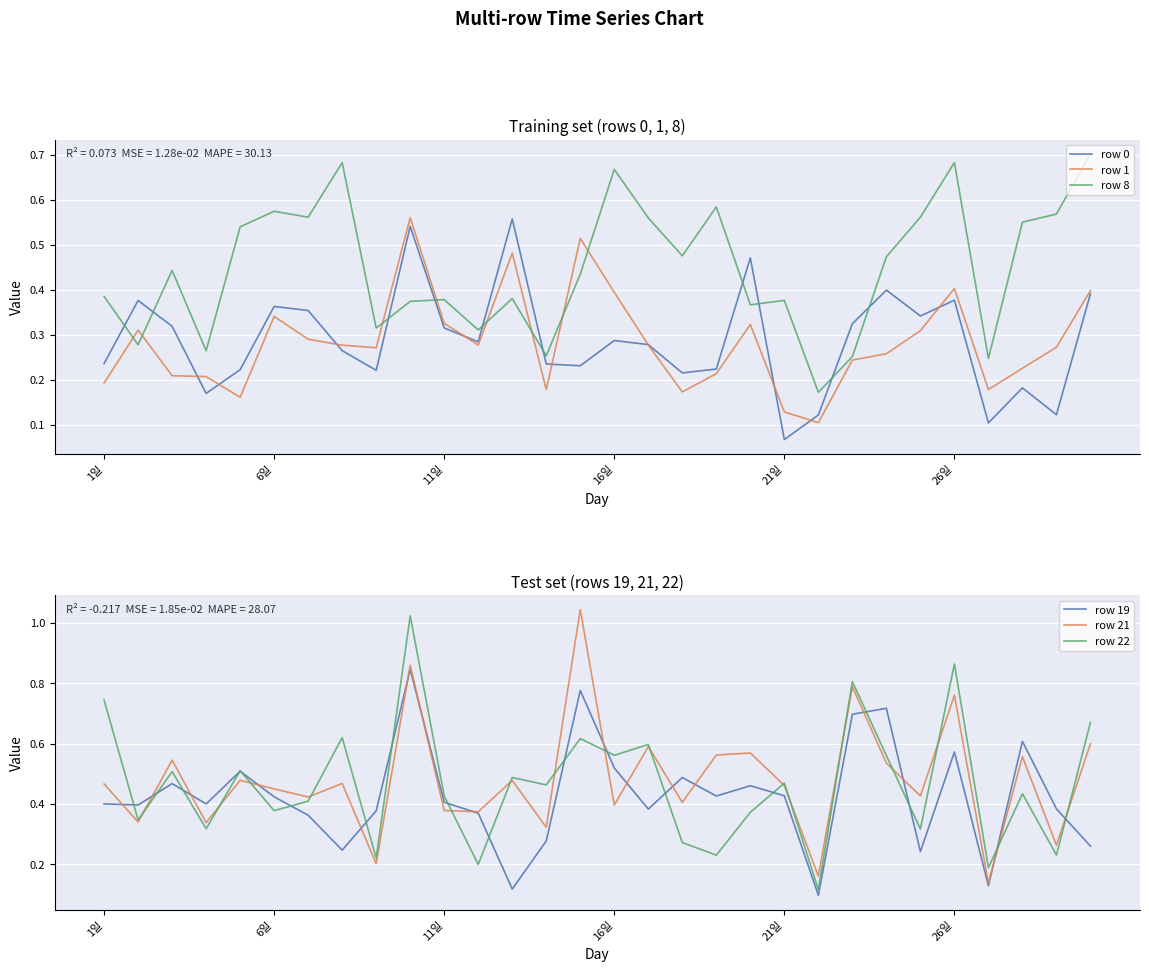

Which series has the largest range (max minus min)?

row 22